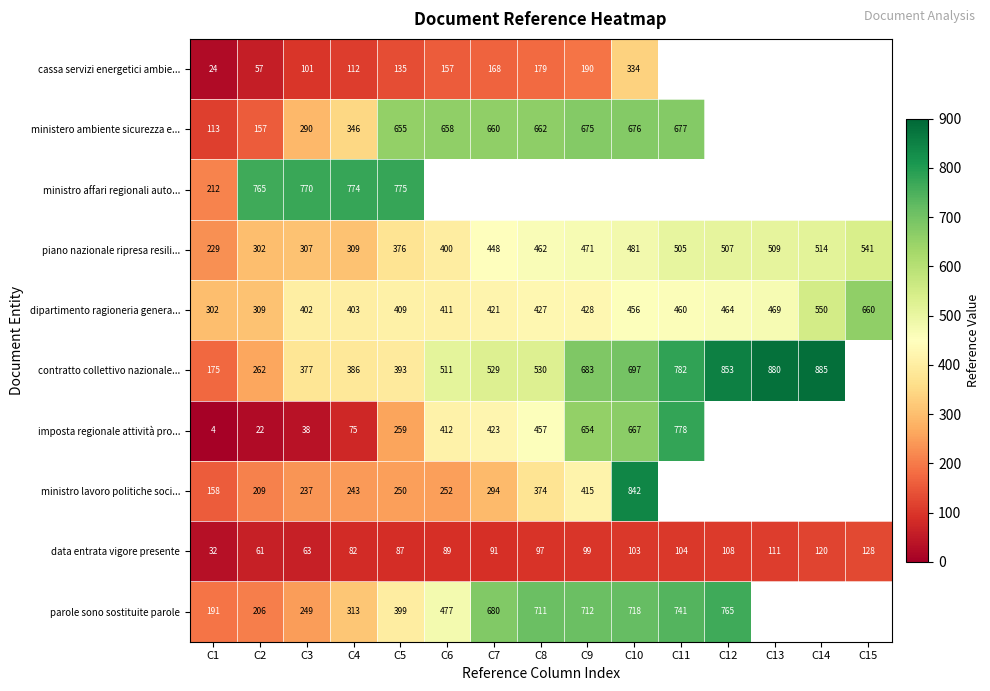

How many values in the dipartimento ragioneria generale stato series exceed 427?

7